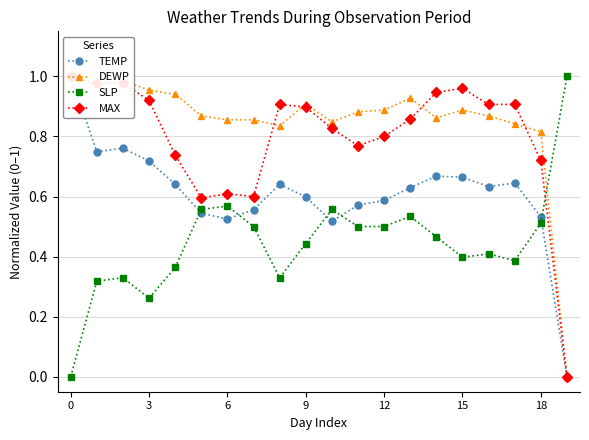

What is the highest value of the MAX series?

1.0